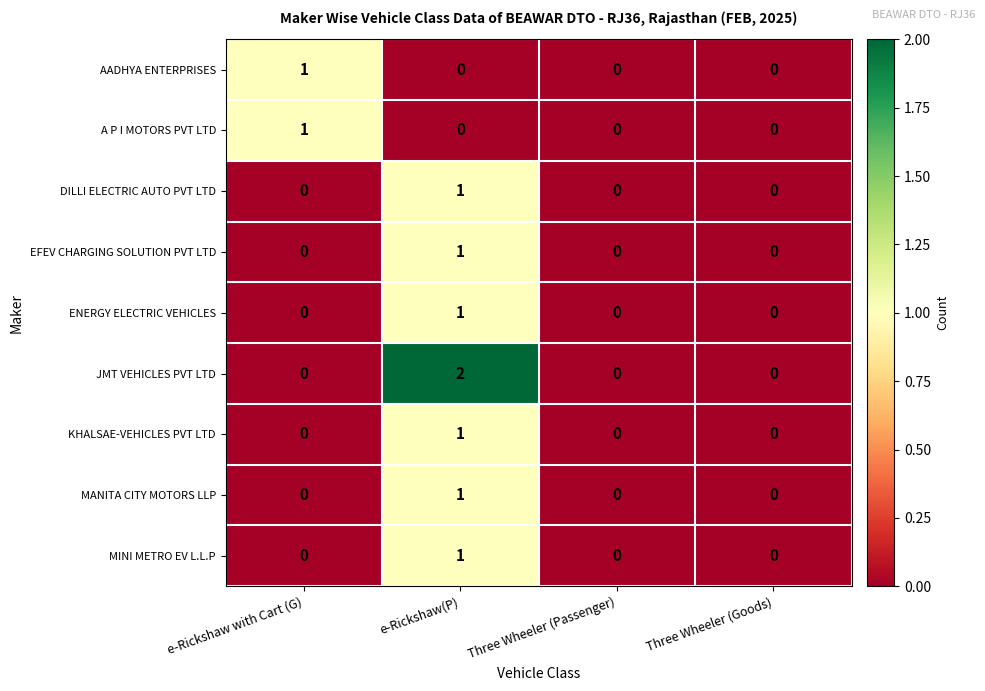

At which label does JMT VEHICLES PVT LTD reach its peak?

e-Rickshaw(P)